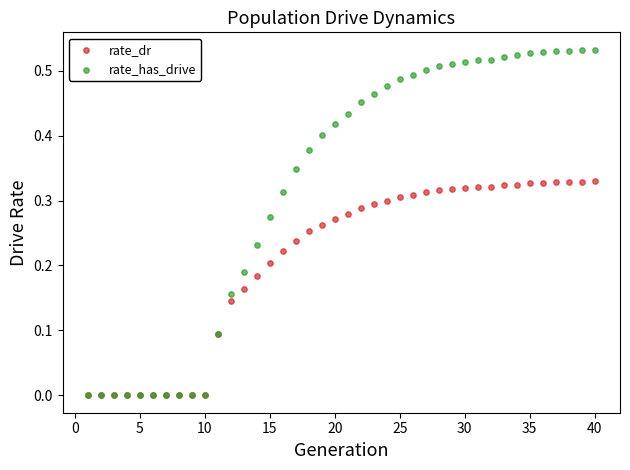

Which series has the widest spread of Y values?

rate_has_drive